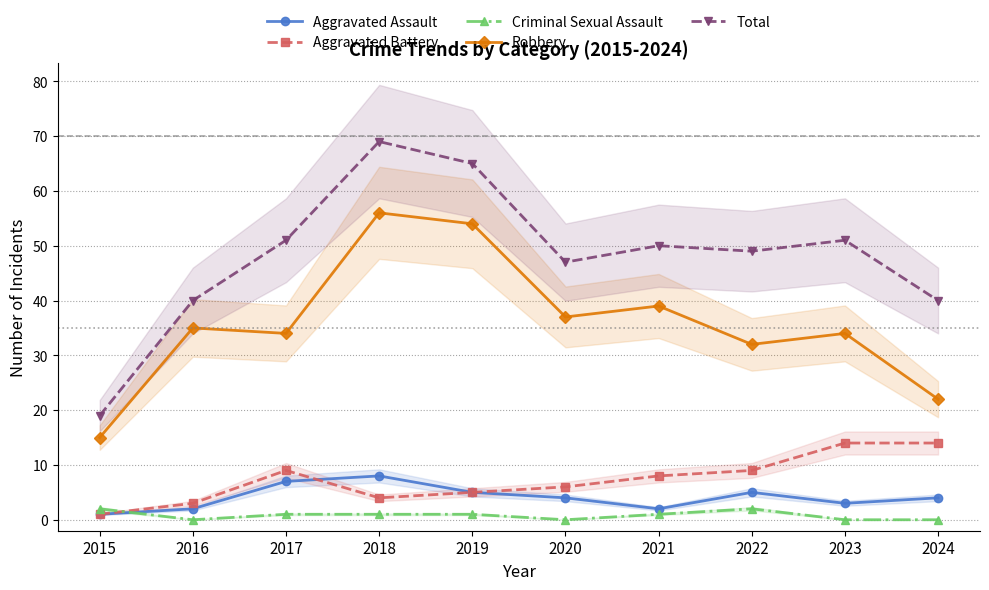

Where is the first local minimum for Total?

2020